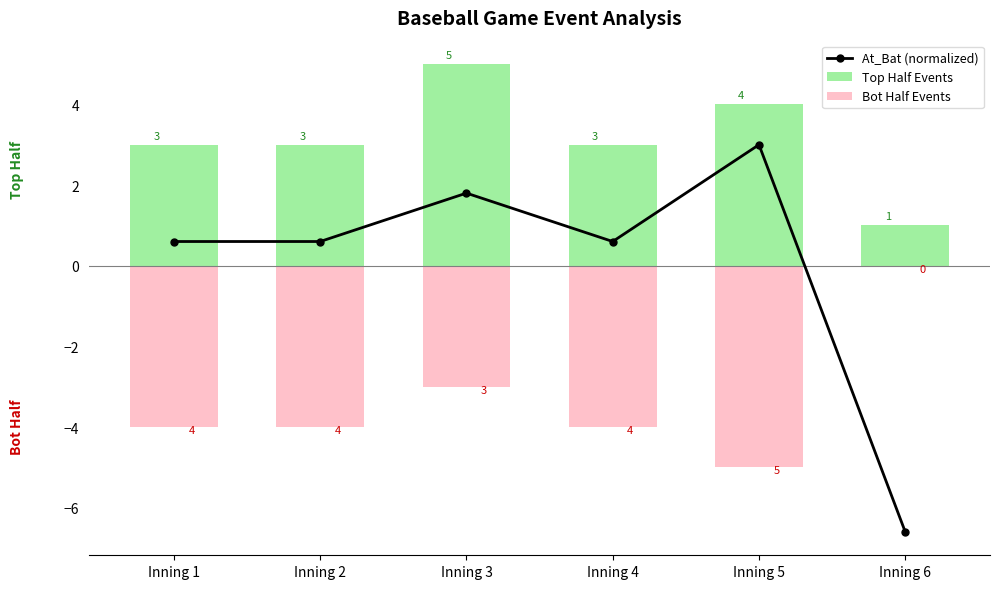

How many values in At_Bat (normalized) are above zero?

5